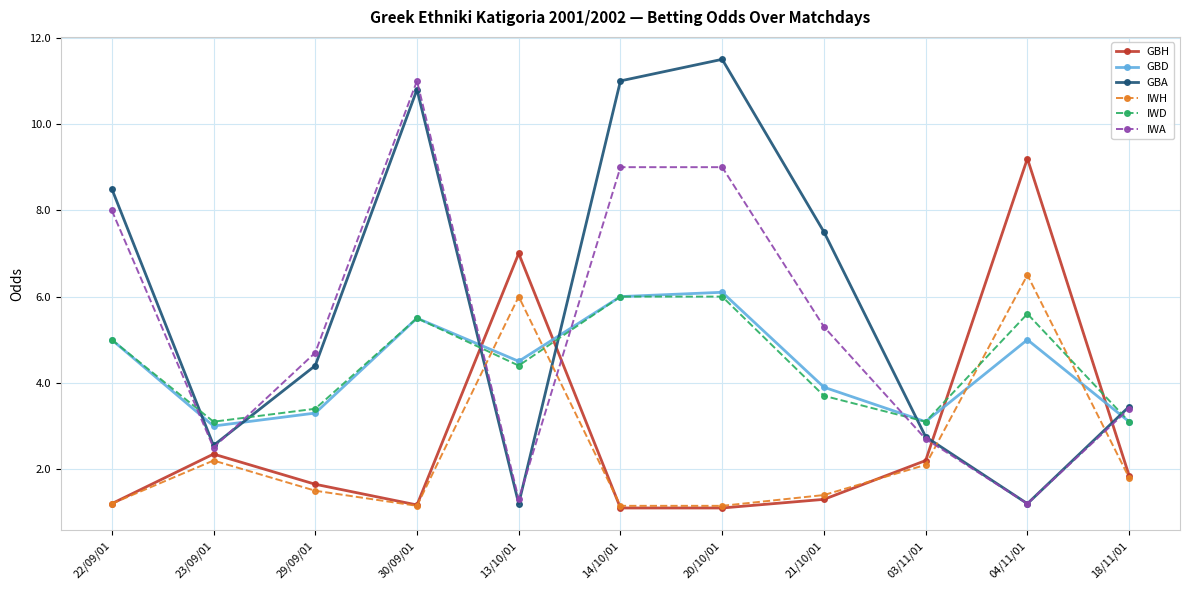

What is the smallest value displayed?

1.1